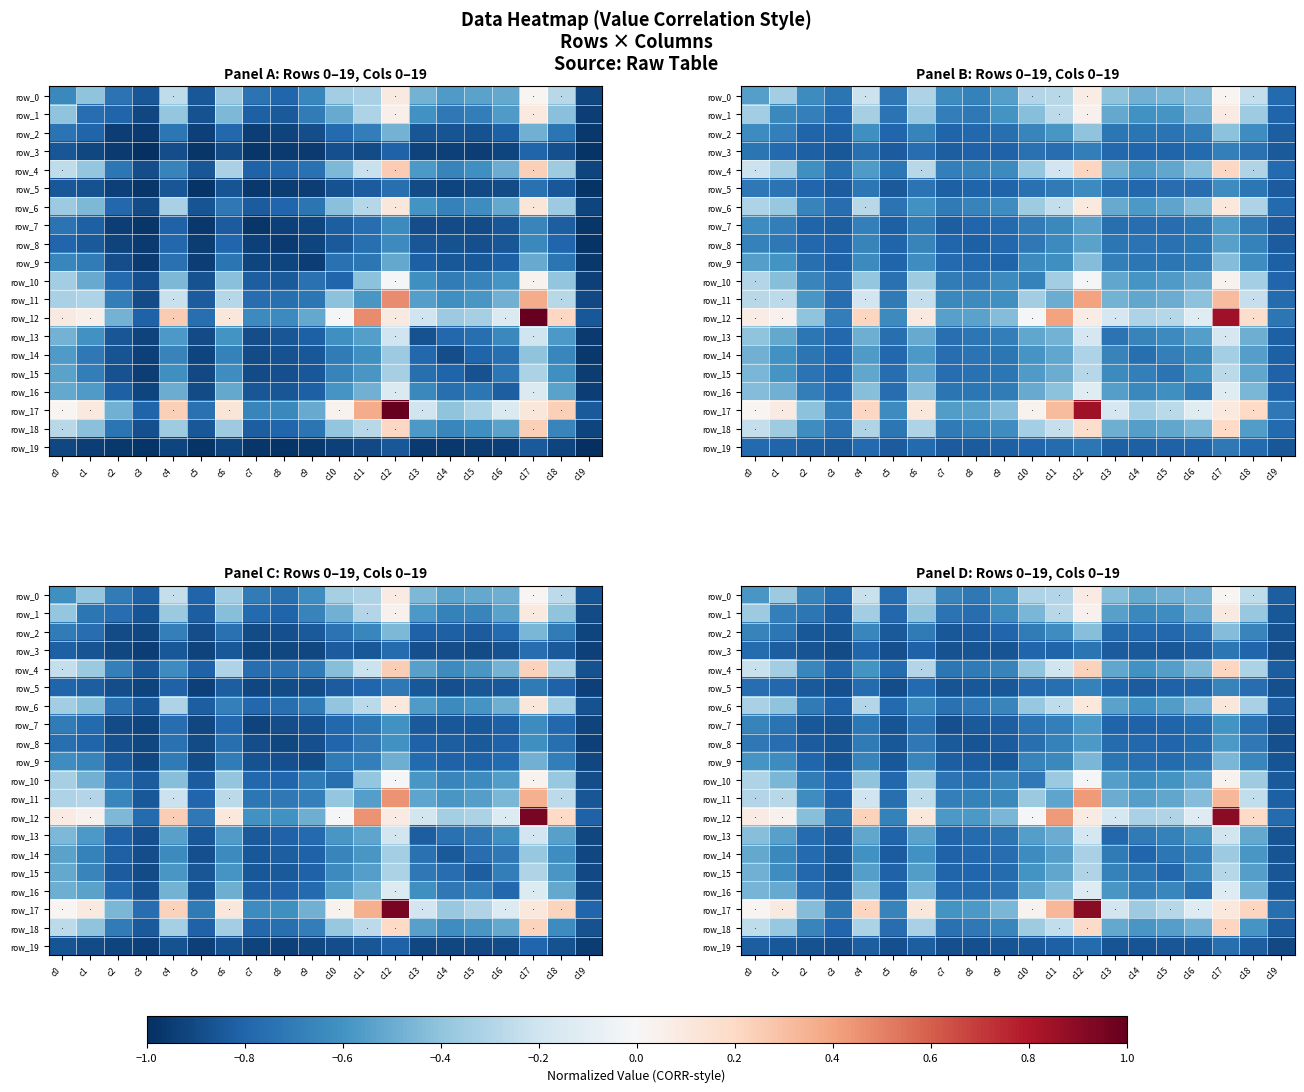

Rank the series at c15 from highest to lowest value.

row_17, row_12, row_0, row_11, row_4, row_18, row_6, row_10, row_1, row_16, row_13, row_14, row_9, row_15, row_2, row_8, row_7, row_5, row_3, row_19